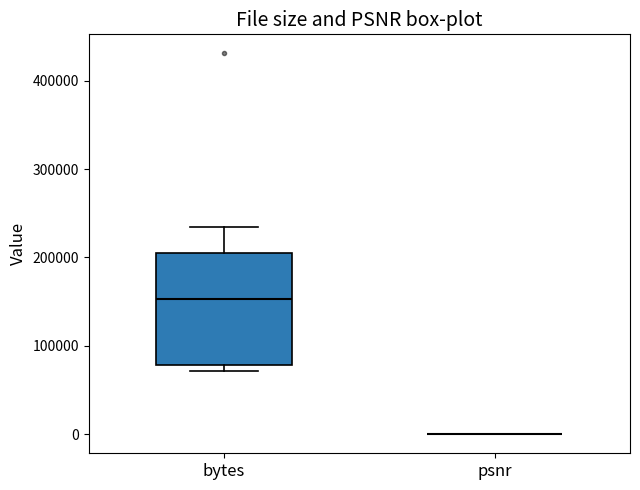

Which box is the tallest, from its lower edge to its upper edge?

bytes